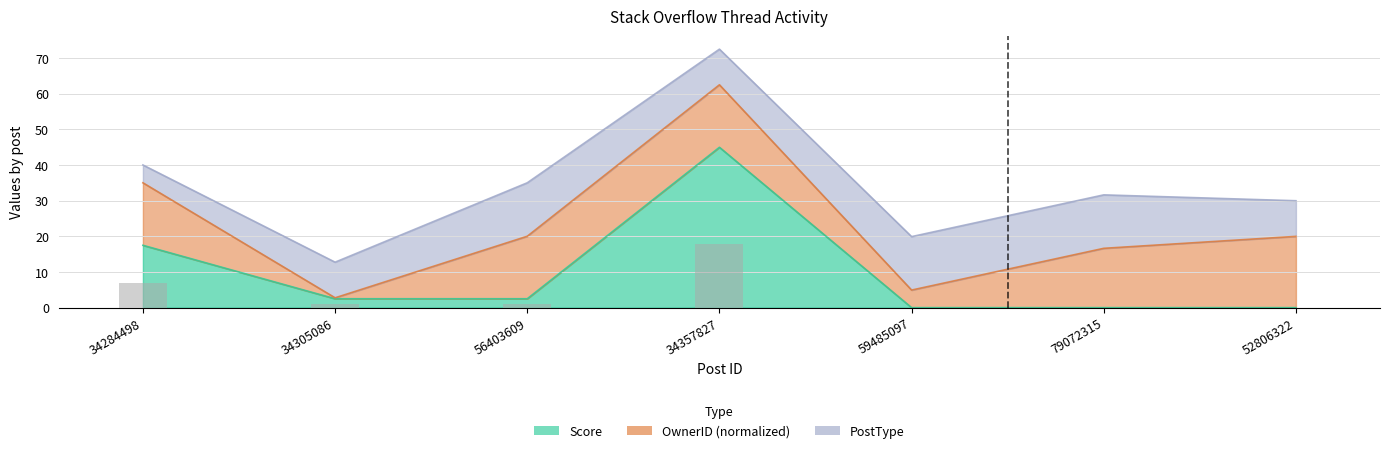

How many bars are there in total?

7